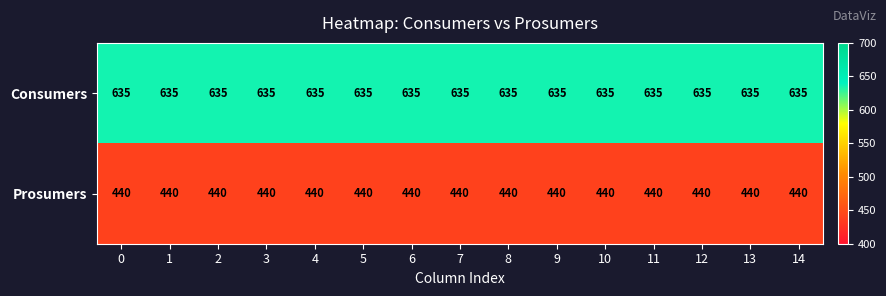

What is the smallest value displayed?

440